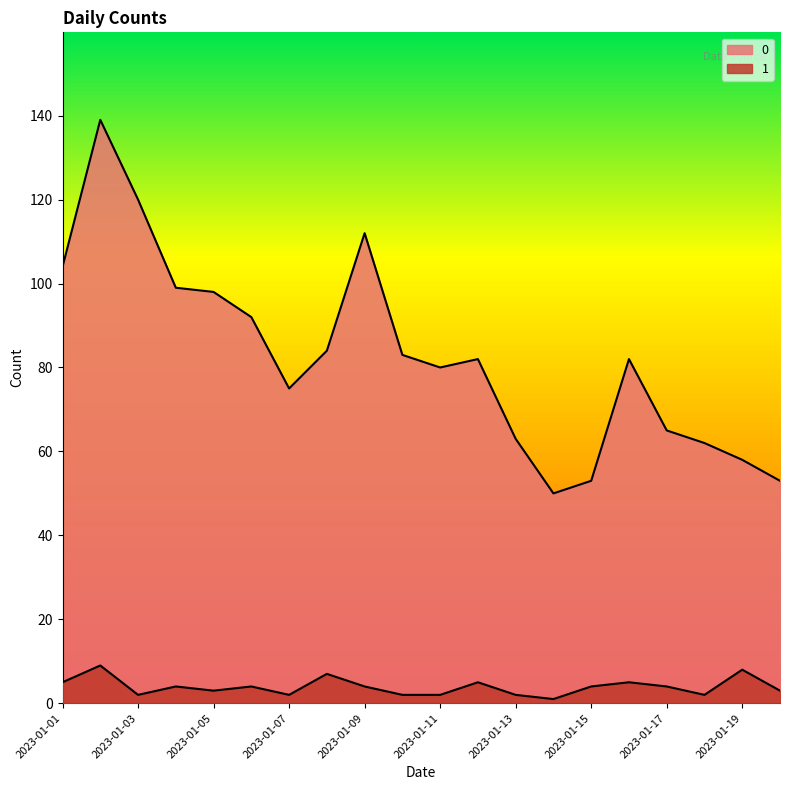

What are all the series names shown in the legend?

0, 1